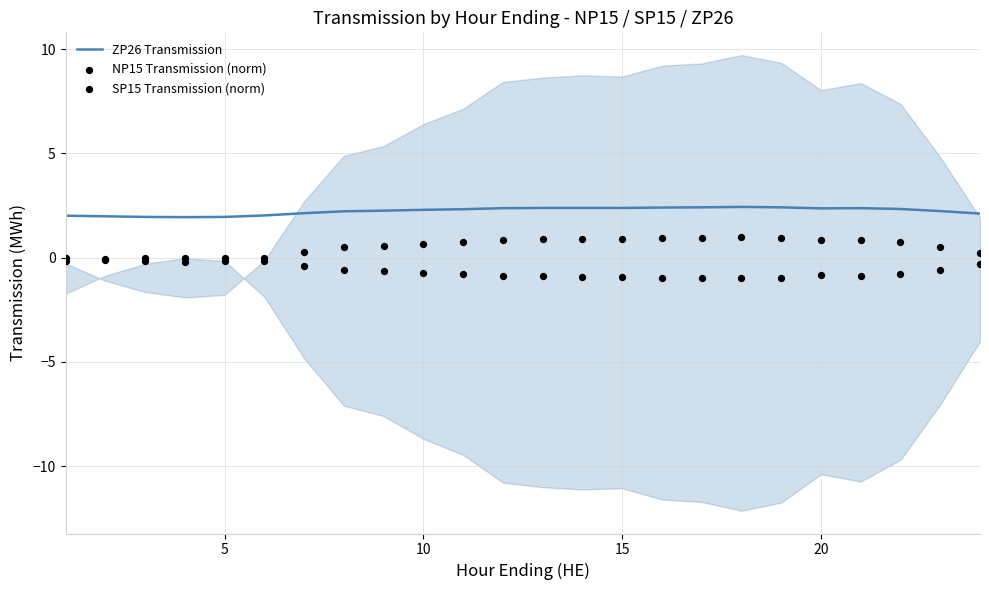

Which series has the widest spread of Y values?

NP15 Transmission (norm)